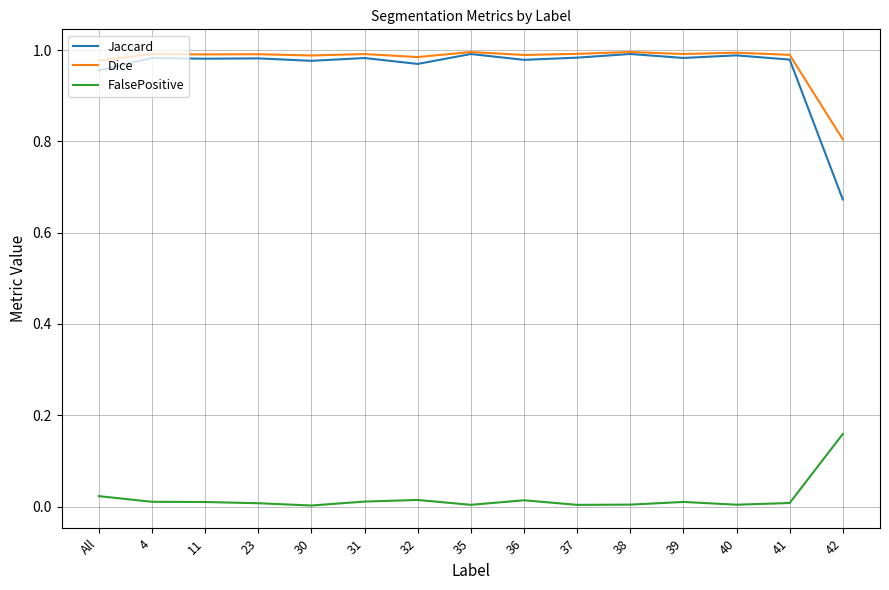

What are all the series names shown in the legend?

Jaccard, Dice, FalsePositive